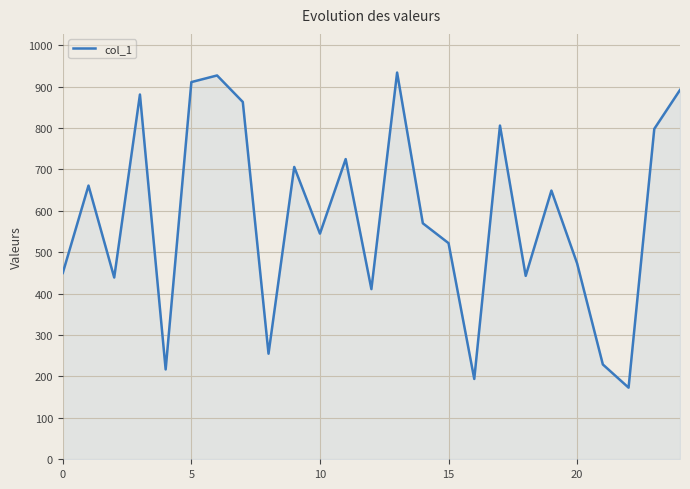

What is the maximum value shown in the chart?

934